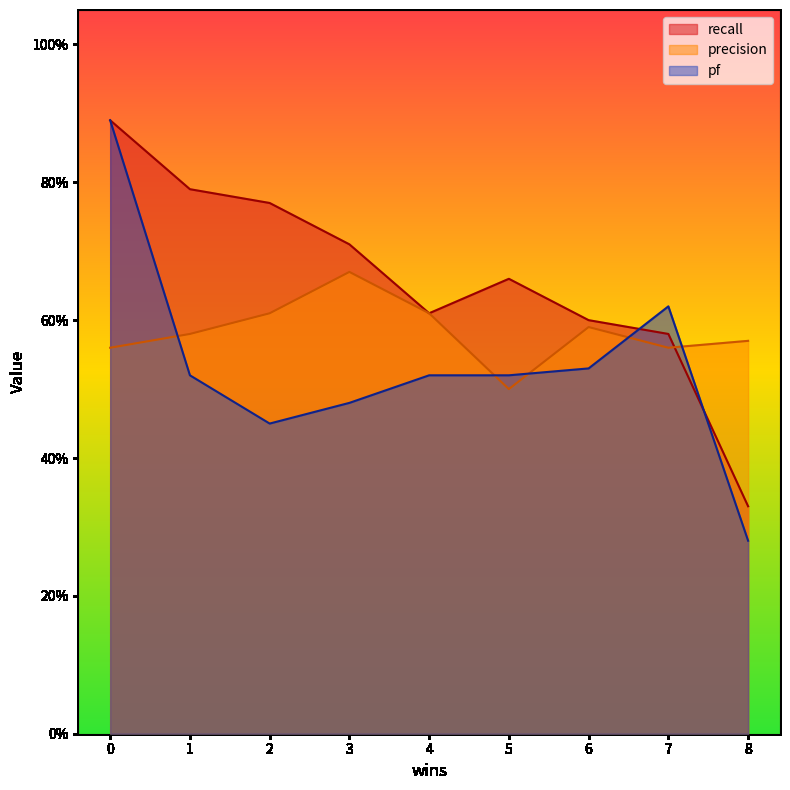

At which label does precision reach its peak?

3